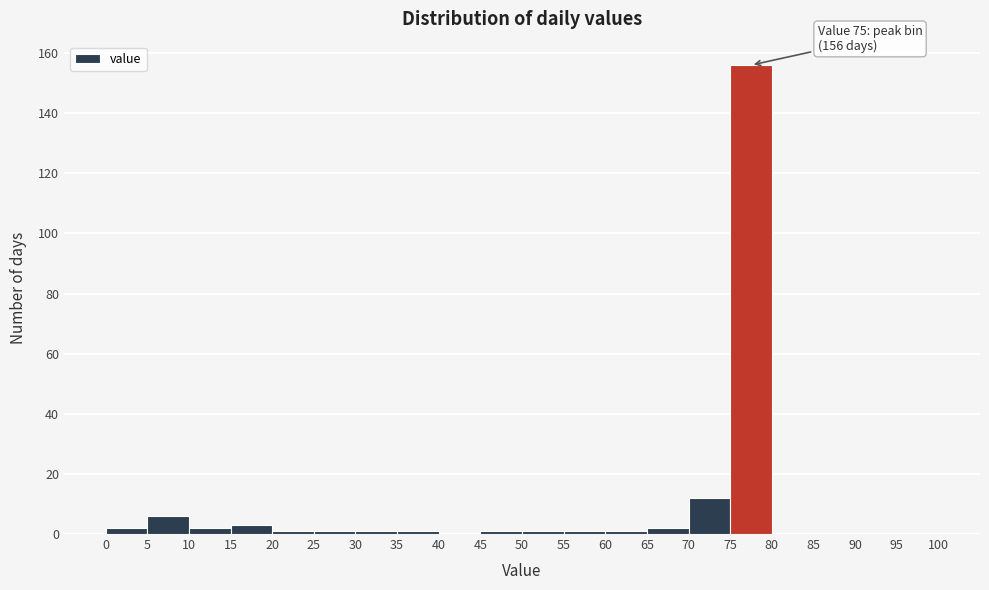

Over which range of the x-axis is the bar tallest?

75 to 80